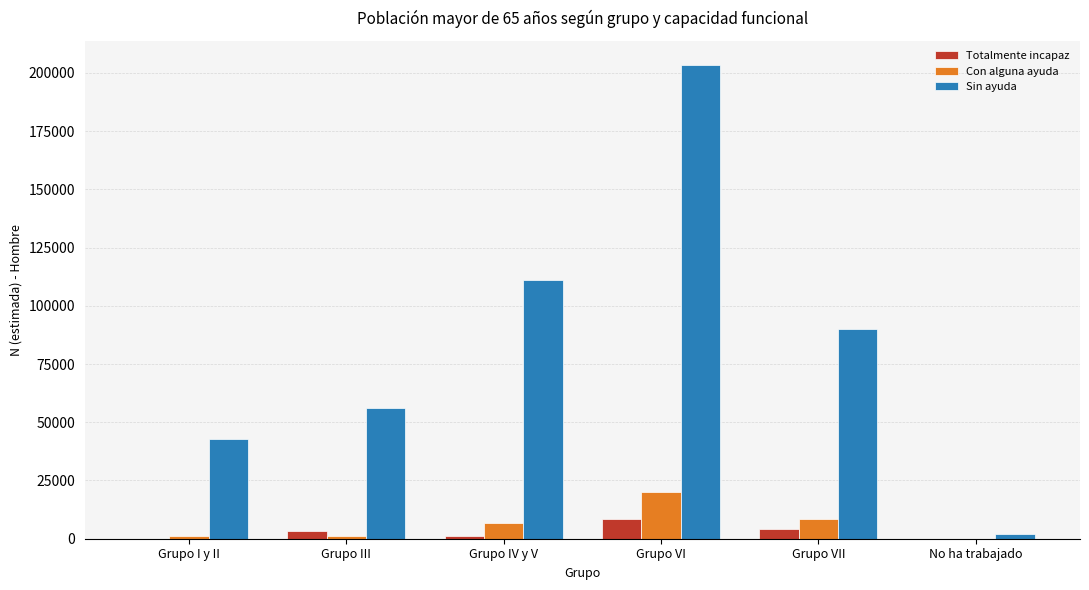

What is the sum of all Sin ayuda values?

505639